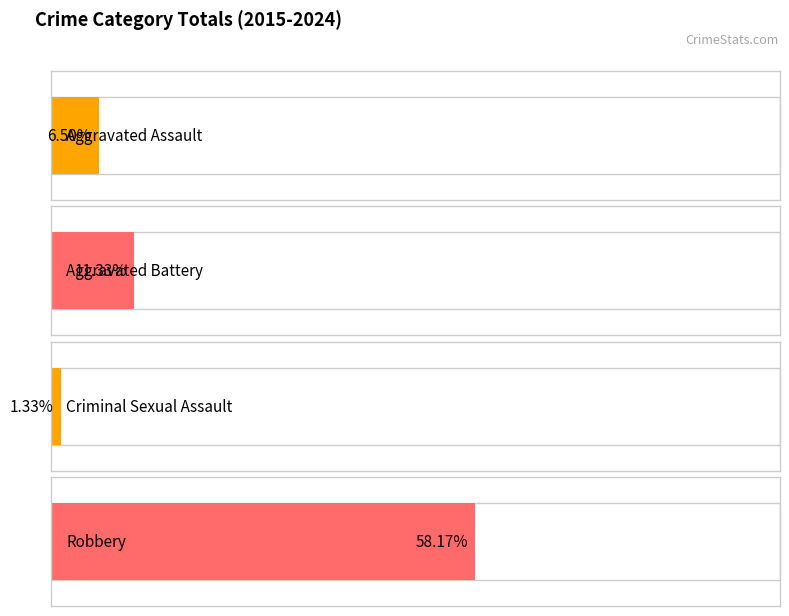

How many distinct data groups are displayed?

4